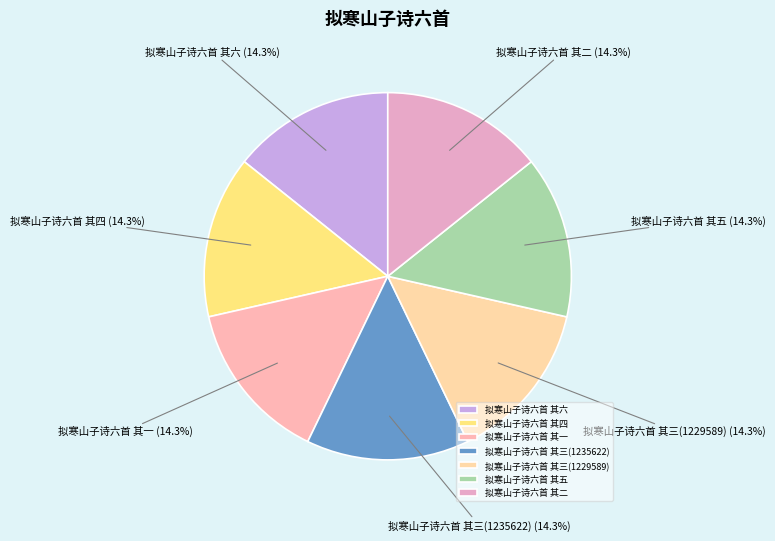

What percentage is the 拟寒山子诗六首 其六 slice, to the nearest percent?

14%